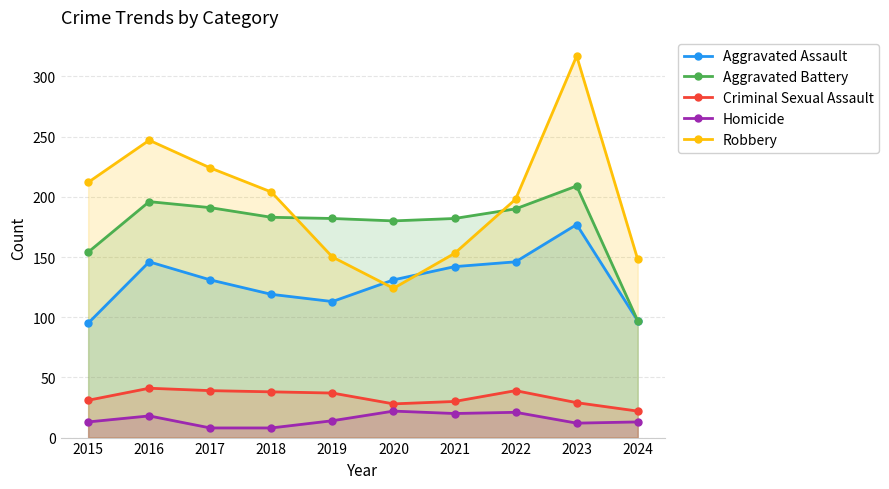

True or false: Aggravated Assault and Aggravated Battery cross at least once.

False